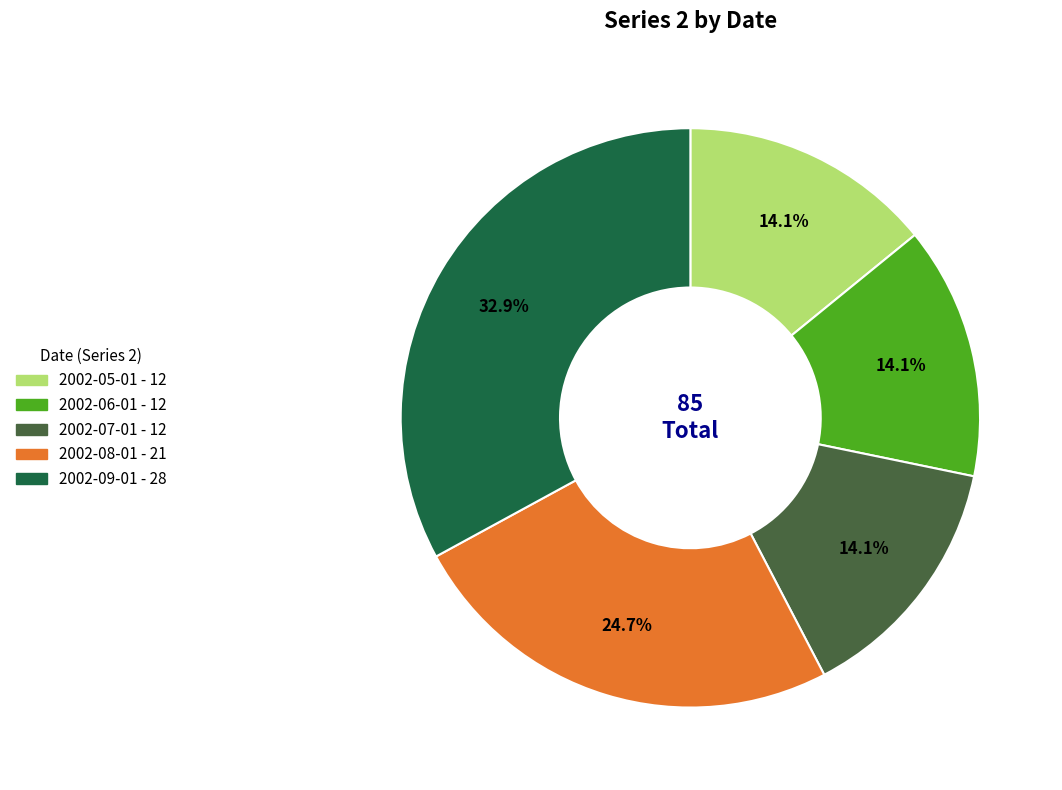

Is 2002-07-01 the majority of the pie?

No